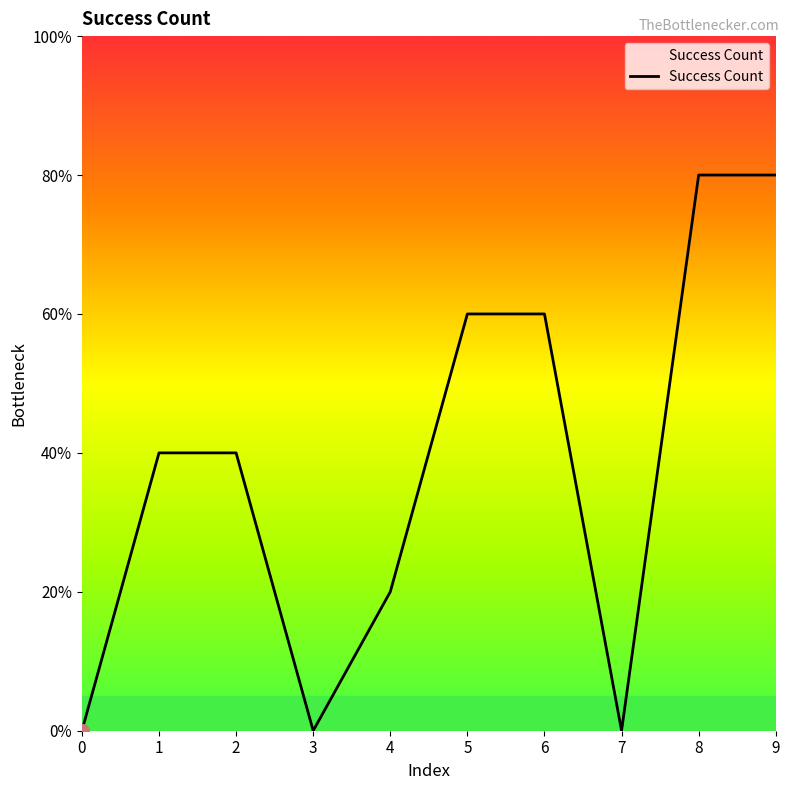

Does the chart display data point markers on the line(s)?

No